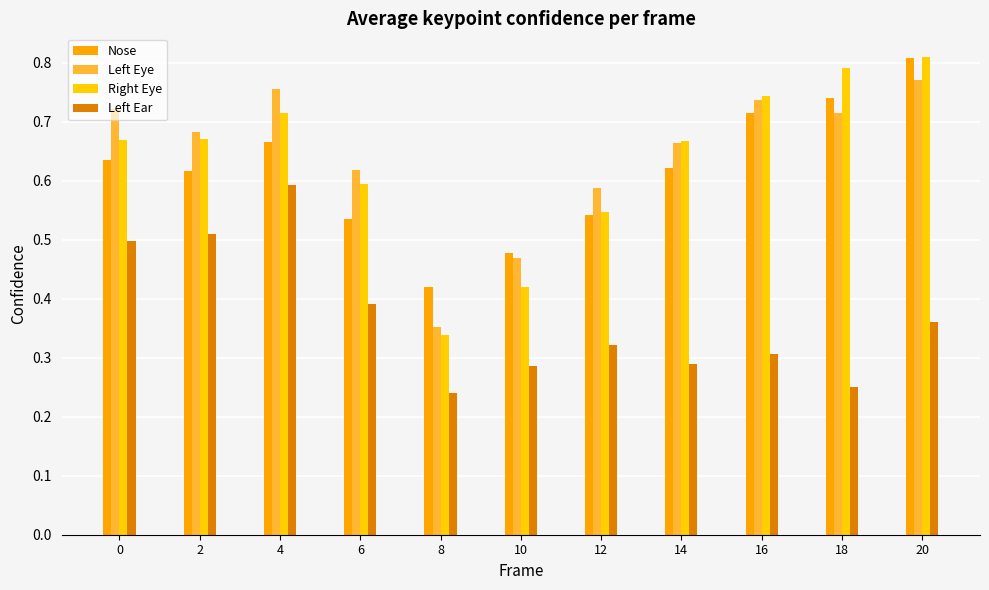

What are all the series names shown in the legend?

Nose, Left Eye, Right Eye, Left Ear